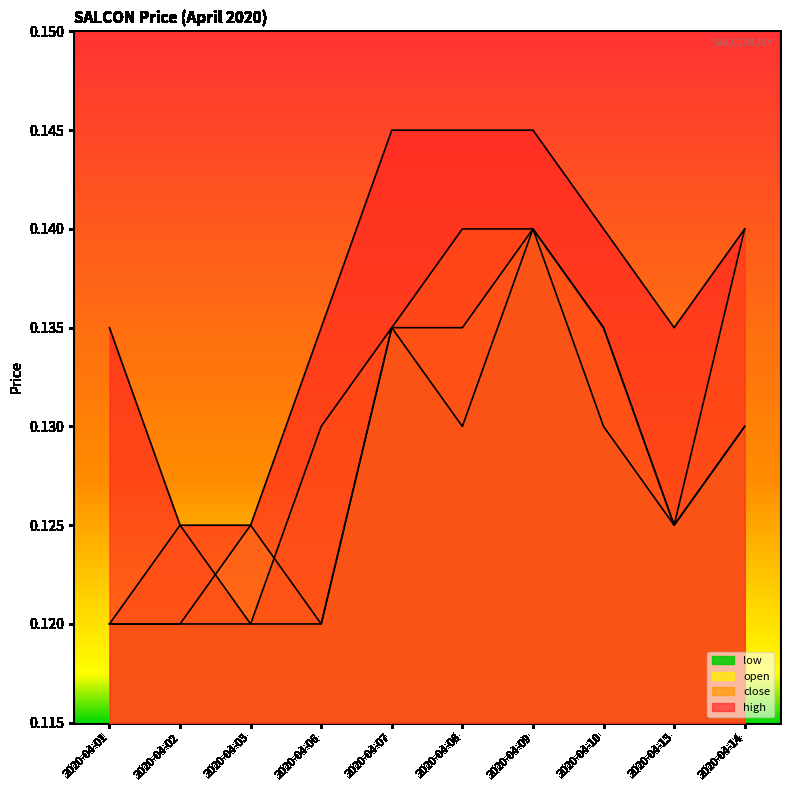

Reading left to right, transcribe all the data shown in this chart.

open: 0.1	0.1	0.1	0.1	0.1	0.1	0.1	0.1	0.1	0.1
high: 0.1	0.1	0.1	0.1	0.1	0.1	0.1	0.1	0.1	0.1
low: 0.1	0.1	0.1	0.1	0.1	0.1	0.1	0.1	0.1	0.1
close: 0.1	0.1	0.1	0.1	0.1	0.1	0.1	0.1	0.1	0.1